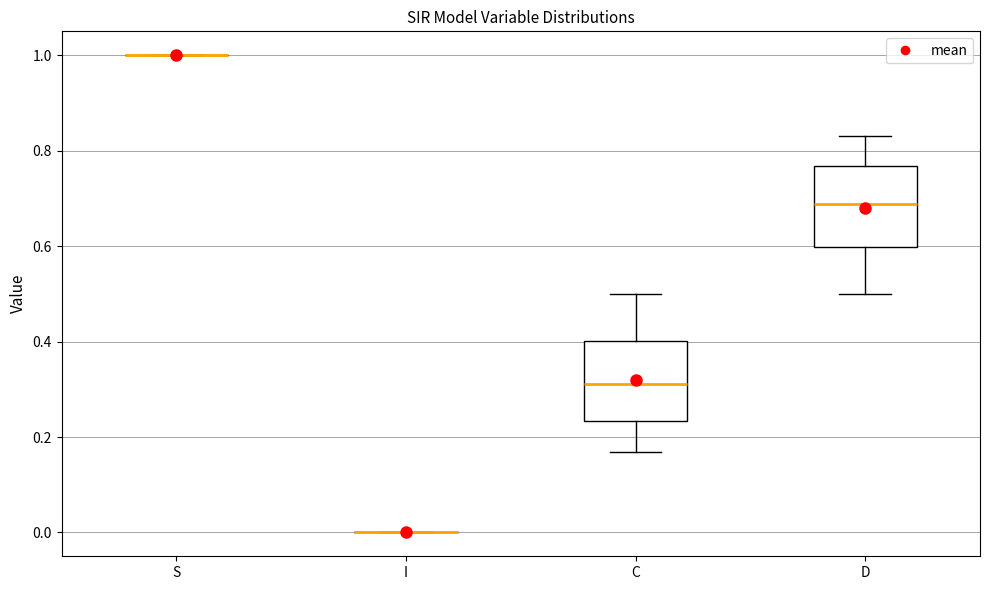

Where does the lower whisker of the box for C end on the y-axis? The values are not printed on the chart, so give them approximately, as read against the axis.

0.16